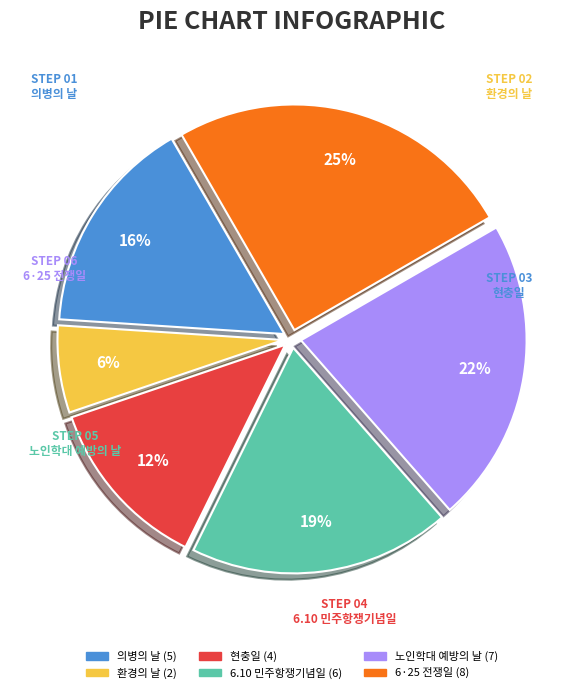

Does any single category account for the majority?

No